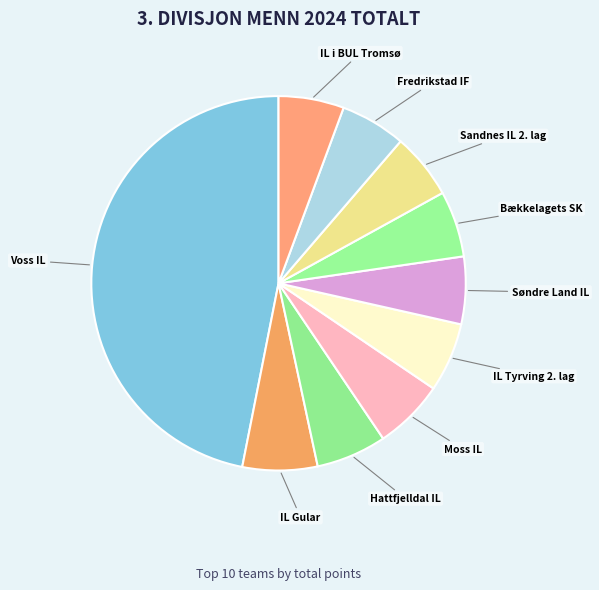

What is the ratio of the value at Fredrikstad IF to the value at IL Tyrving 2. lag?

0.9